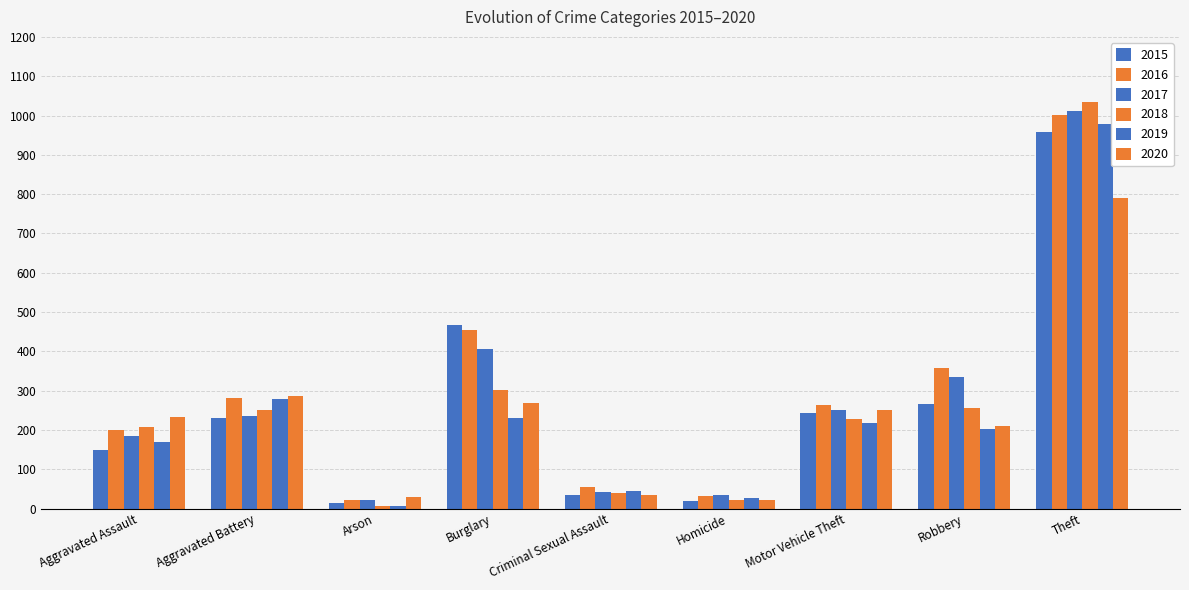

Does the chart contain any negative values?

No